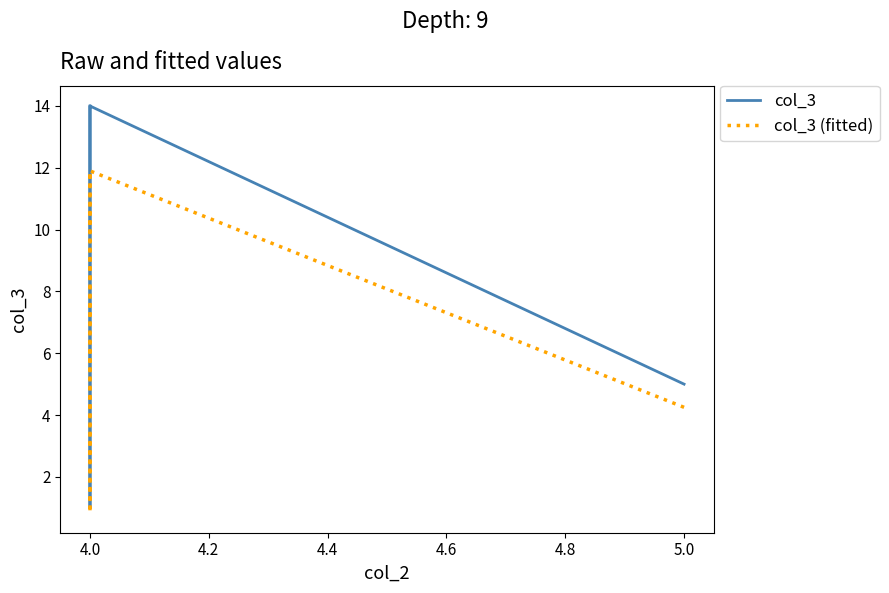

Reading left to right, extract all data points from this chart.

col_3: 5.0	14.0	1.0	12.0	14.0
col_3 (fitted): 4.2	11.9	0.8	10.2	11.9